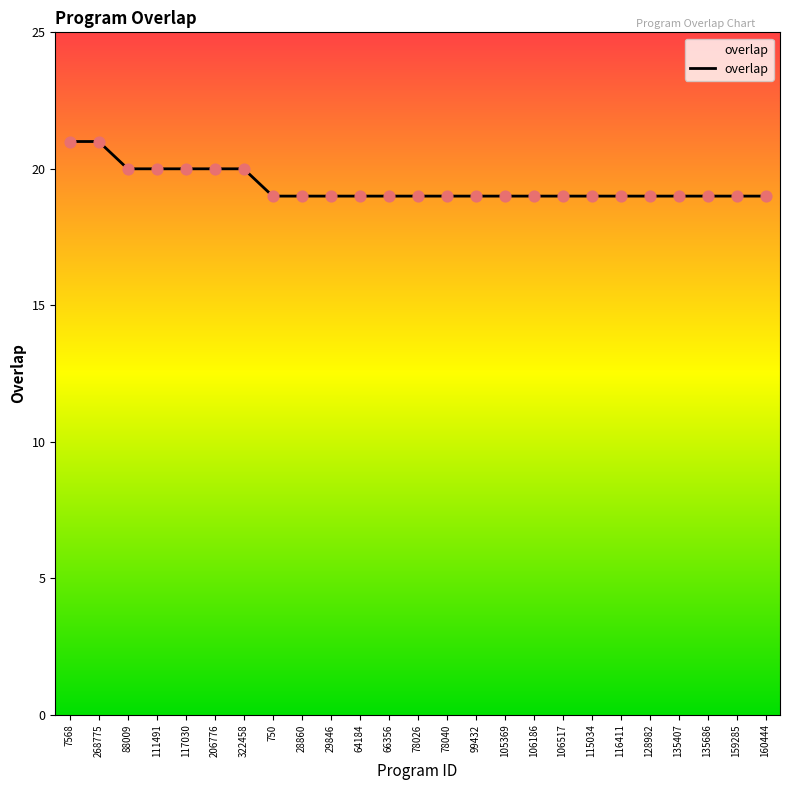

What is the change in value from 268775 to 78026?

-2